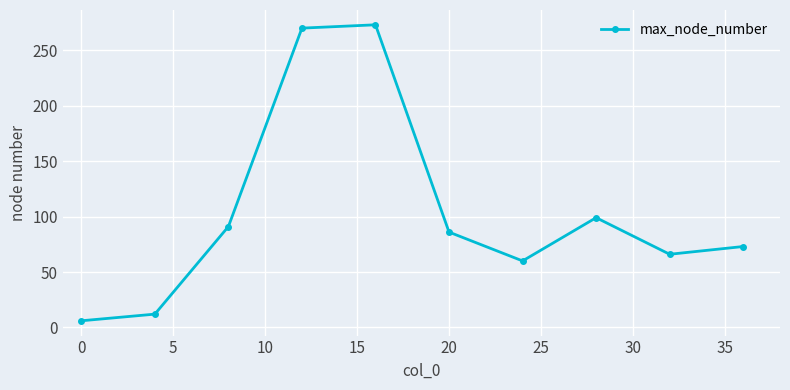

True or false: the data has more than 2 interior local peaks.

False